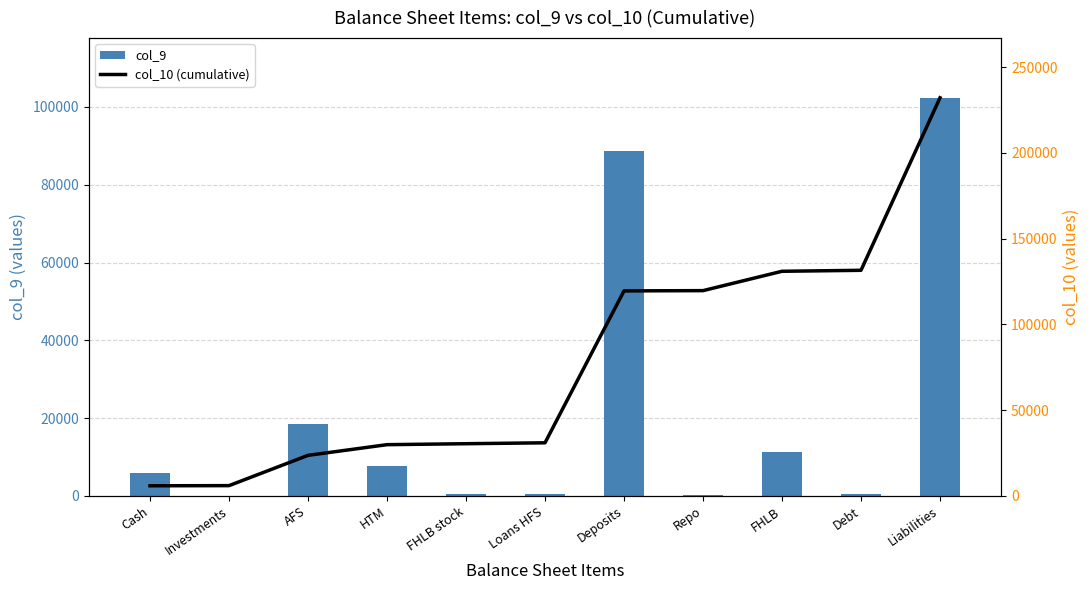

Are the bars horizontal?

No